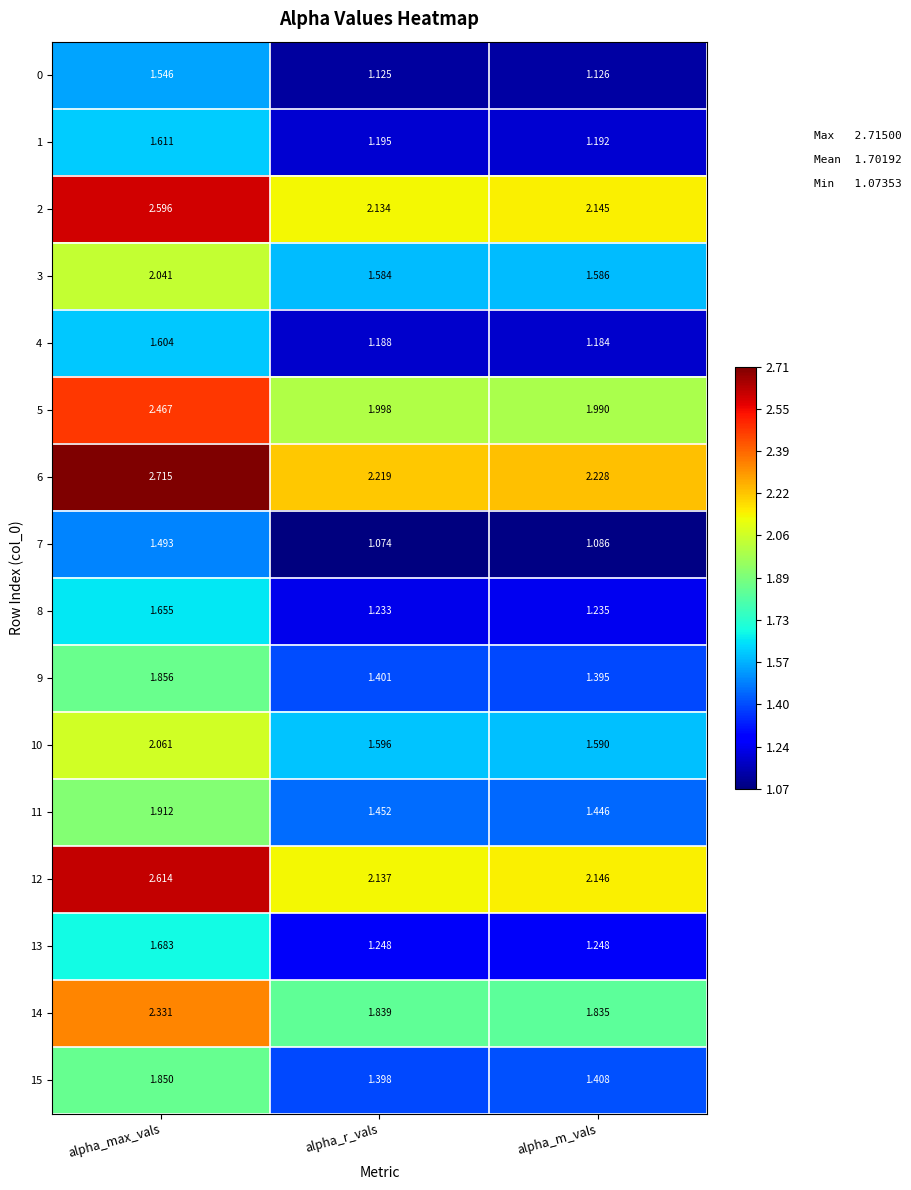

List the labels in order of 4 value, smallest first.

alpha_m_vals, alpha_r_vals, alpha_max_vals